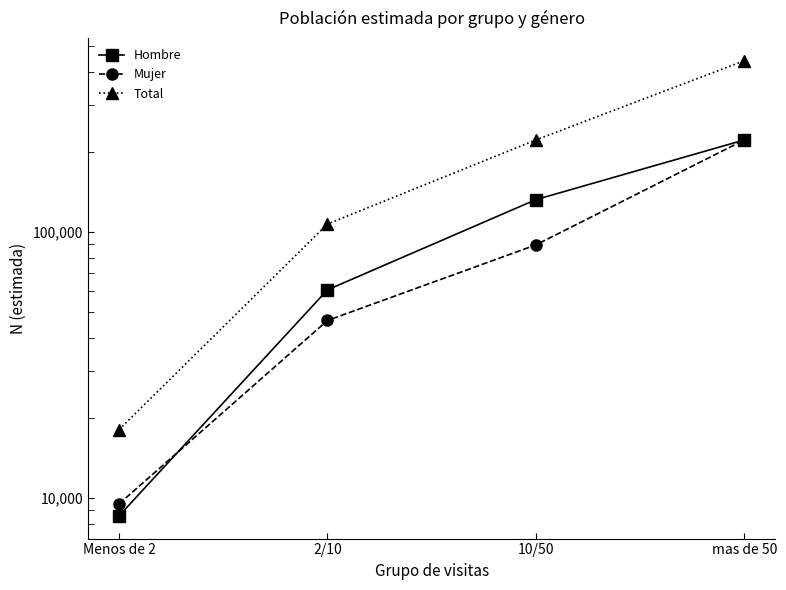

True or false: Mujer has more than 1 interior local peaks.

False